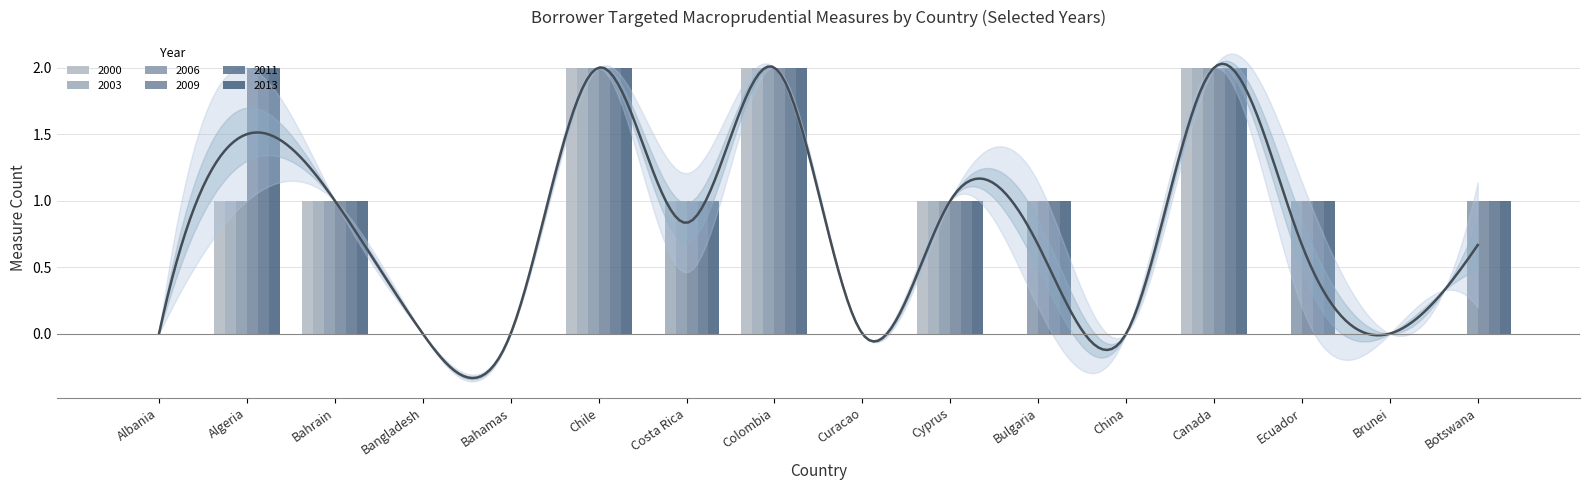

At which label does 2013 reach its minimum?

Albania